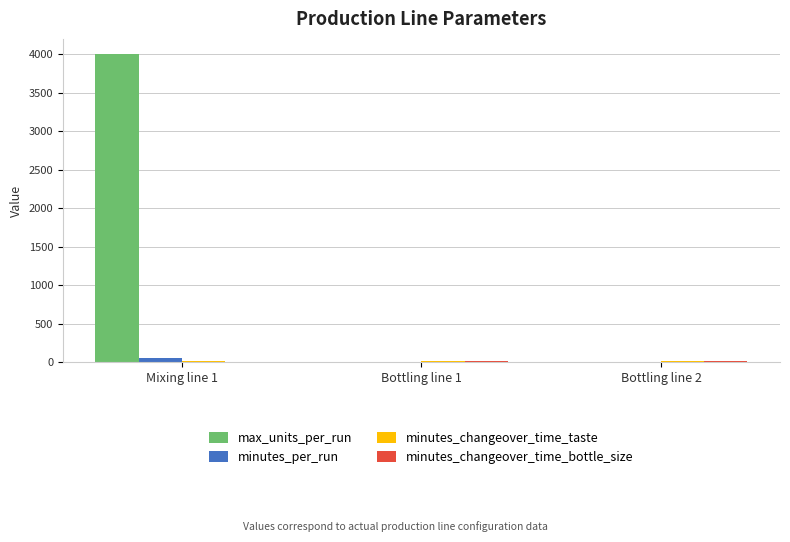

At which category is the sum across all series the highest?

Mixing line 1